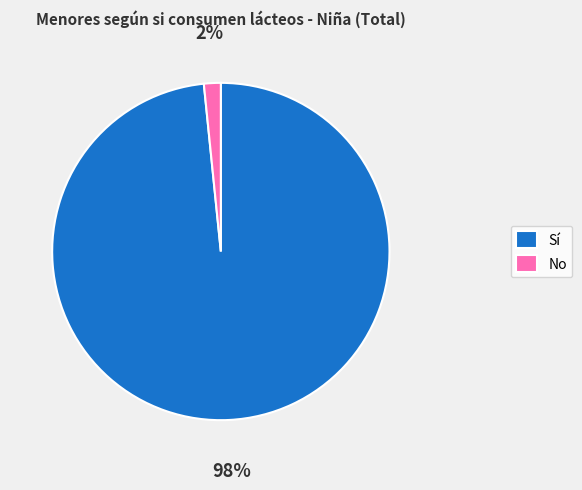

Rank the categories by value from lowest to highest.

No, Sí